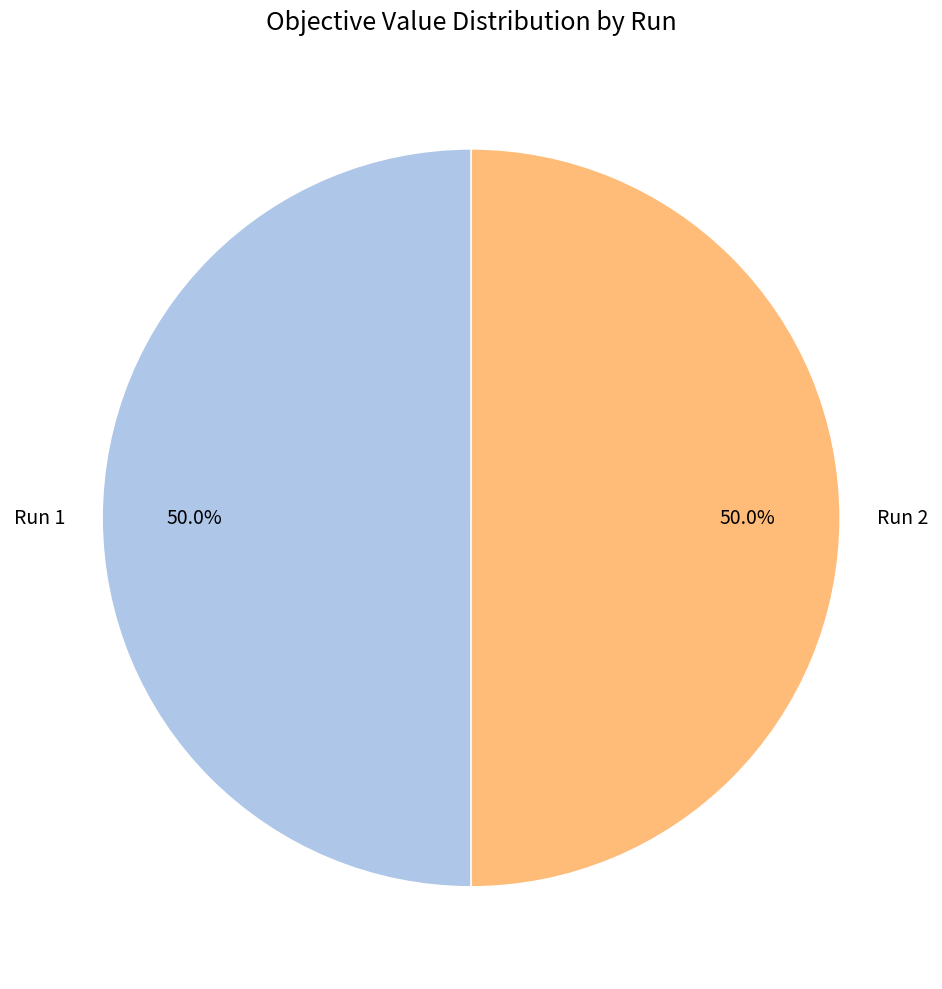

True or false: Run 1 accounts for 50% of the total.

True